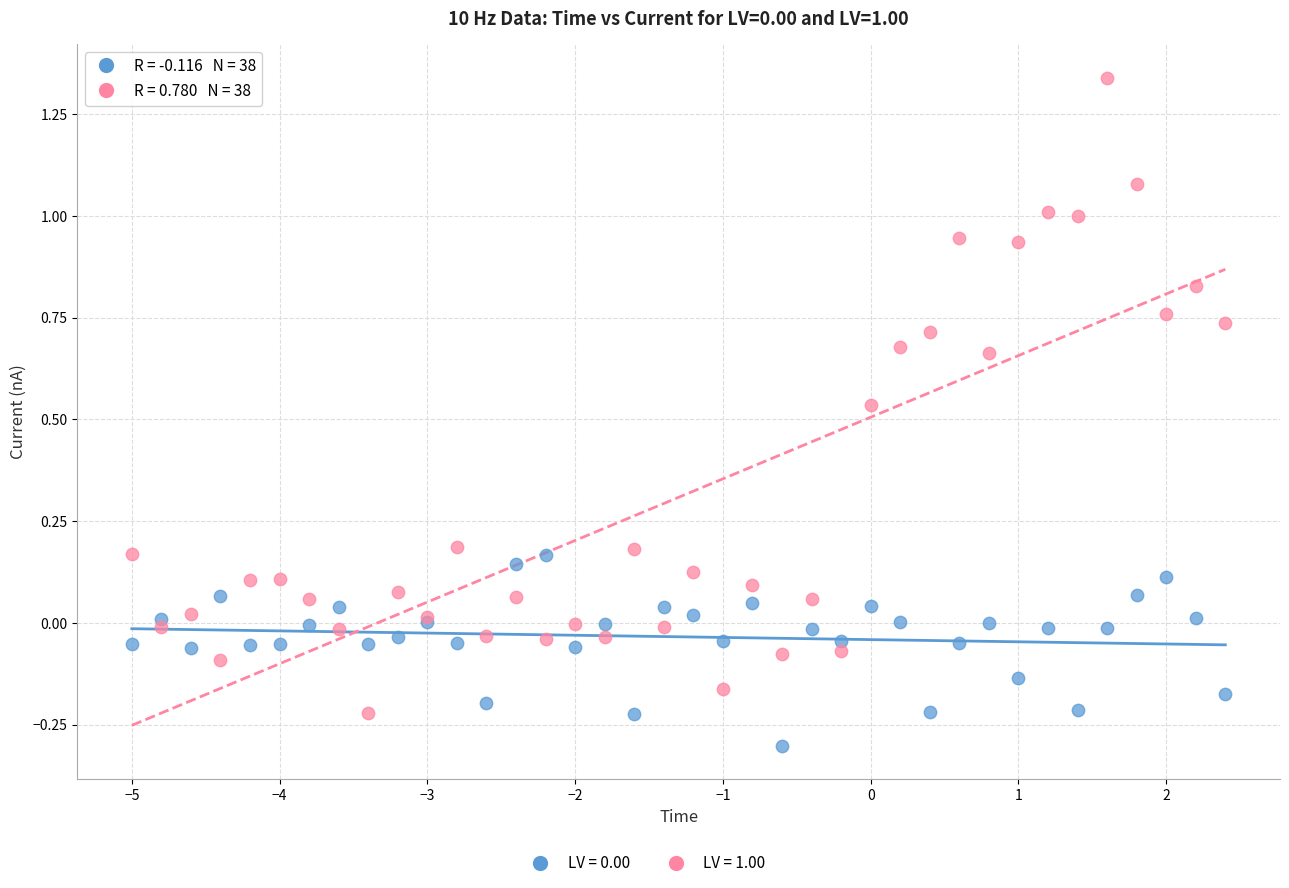

Which series reaches the minimum Y coordinate?

LV = 0.00